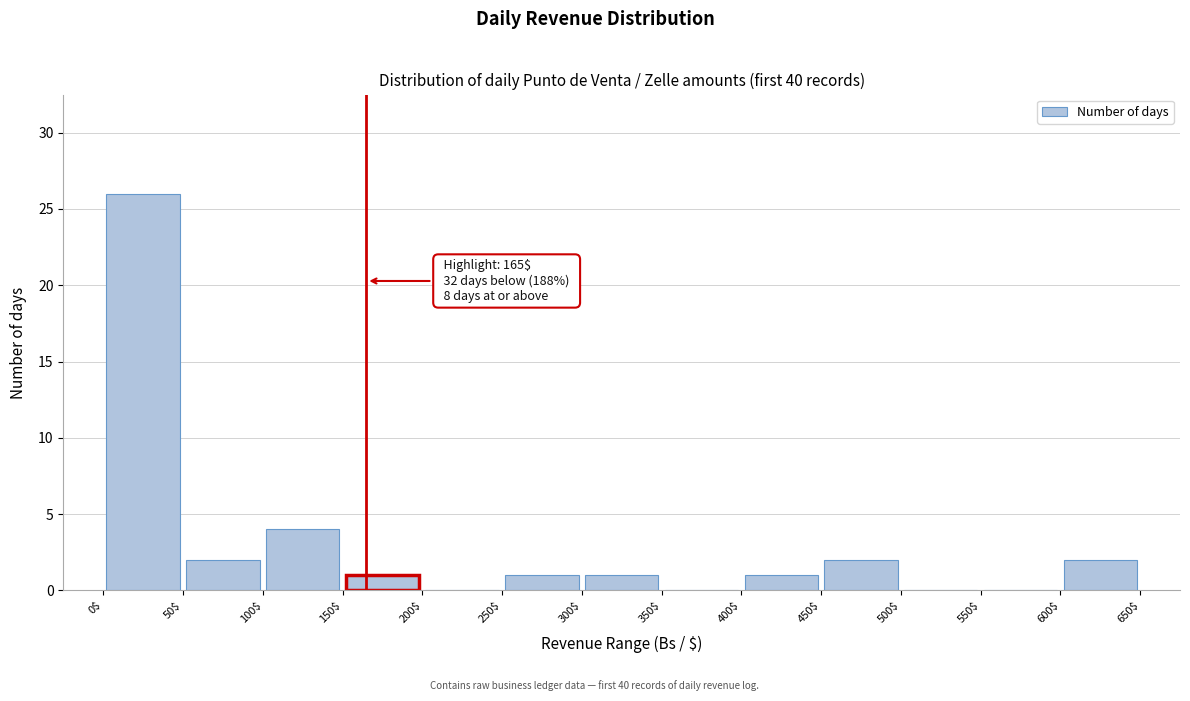

Over which range of the x-axis is the bar tallest?

0$ to 50$